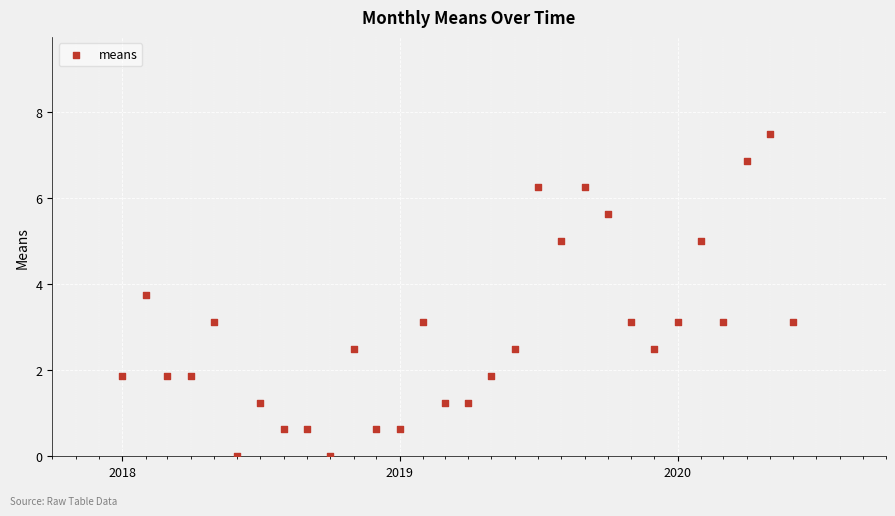

What is the range of X values (max minus min)?

882.0